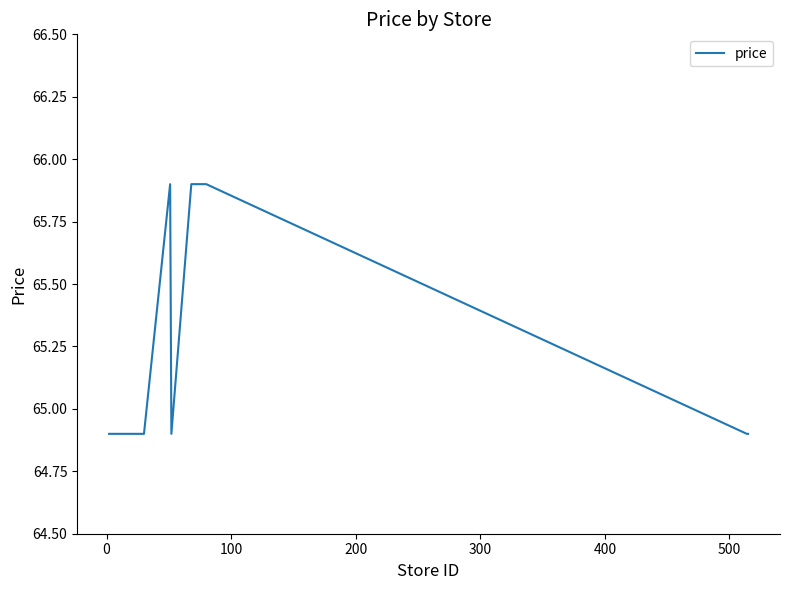

What is the smallest value displayed?

64.9